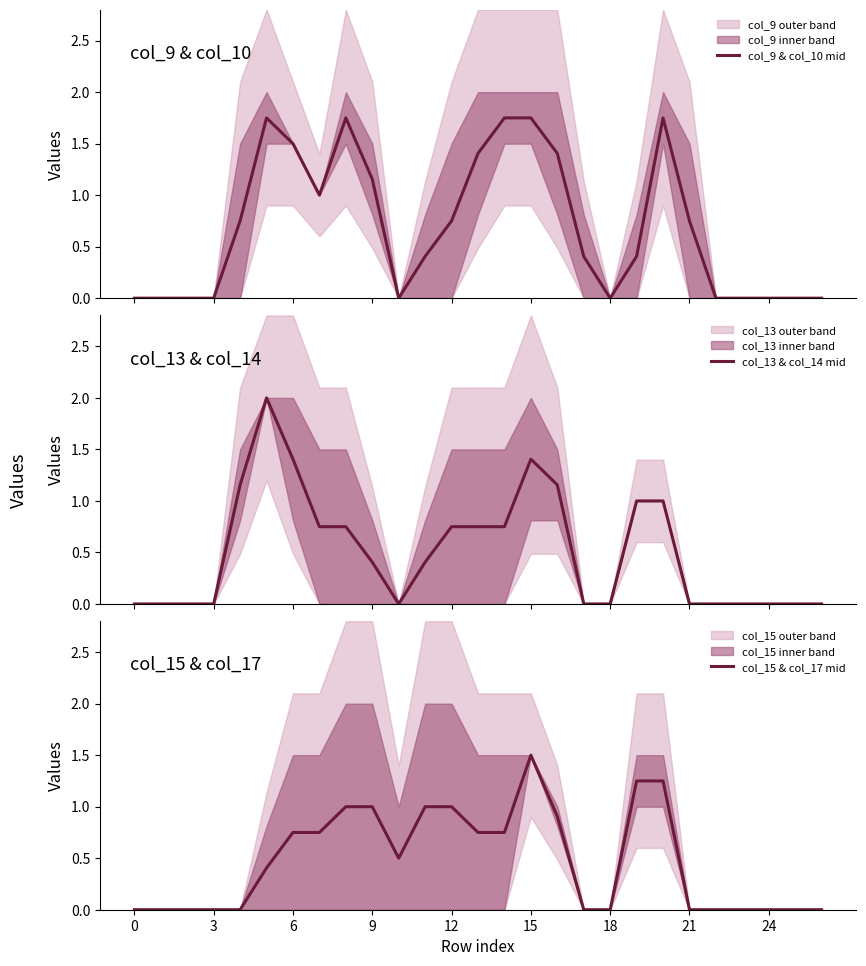

What is the difference between the maximum and second lowest values in the col_15 & col_17 mid series?

1.5